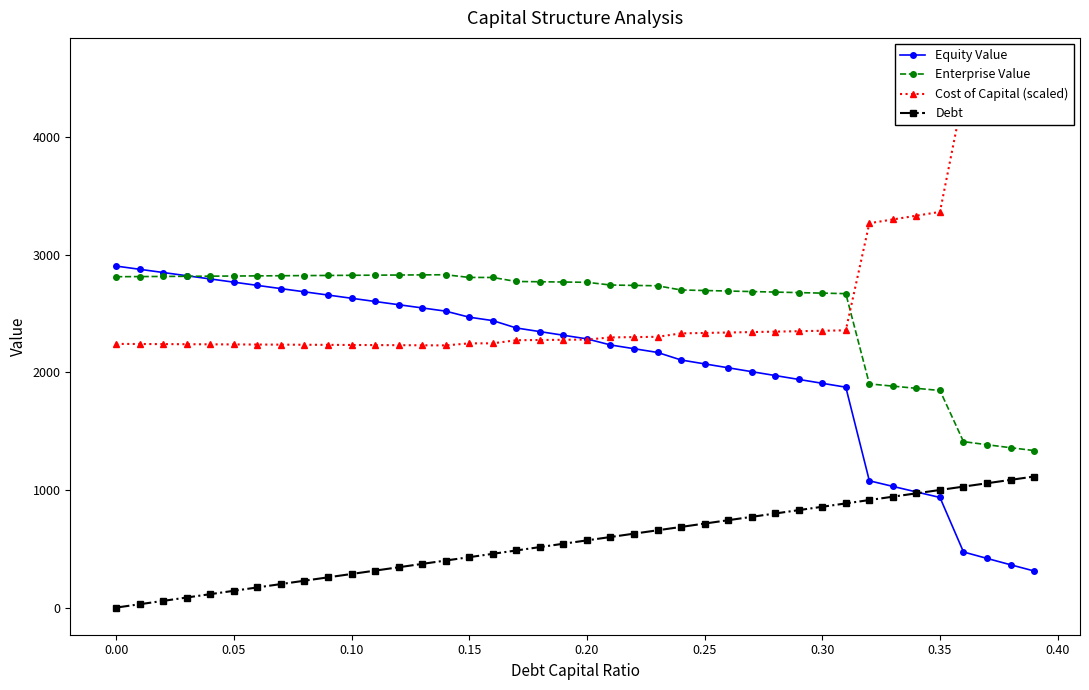

What is the difference between the second highest and second lowest values in the Enterprise Value series?

1469.1